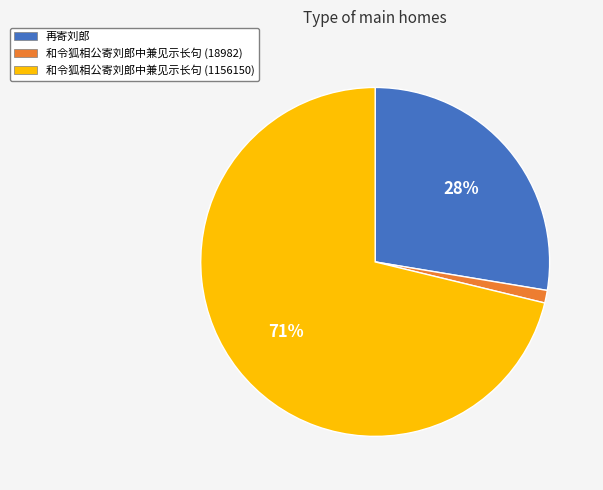

To the nearest percent, what is the difference between the largest and smallest slice percentages?

70%